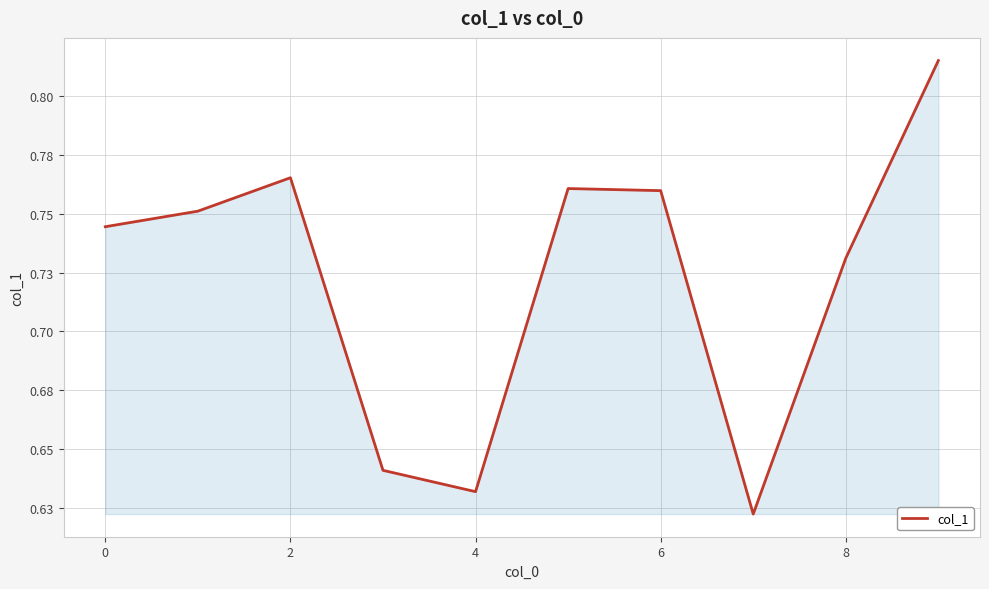

Is this an area chart (filled region under the line)?

Yes